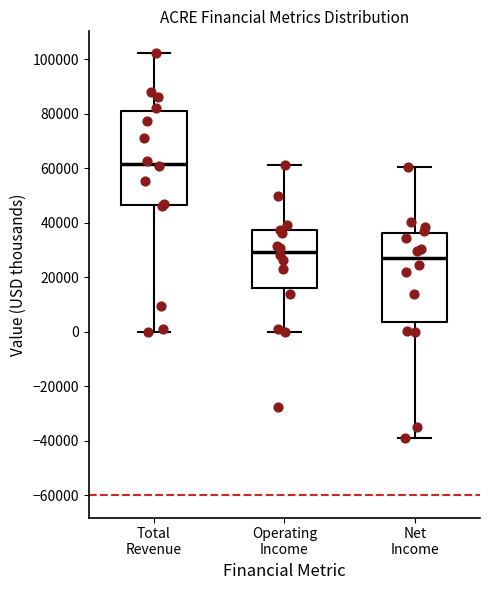

Reading left to right, read every box against the y-axis: the position of its median line, the range the box covers, and the ends of its whiskers. The values are not printed on the chart, so give them approximately, as read against the axis.

Total Revenue: median 62000, box 46000 to 80000, whiskers 0 to 102000
Operating Income: median 30000, box 16000 to 38000, whiskers 0 to 62000
Net Income: median 28000, box 4000 to 36000, whiskers -38000 to 60000